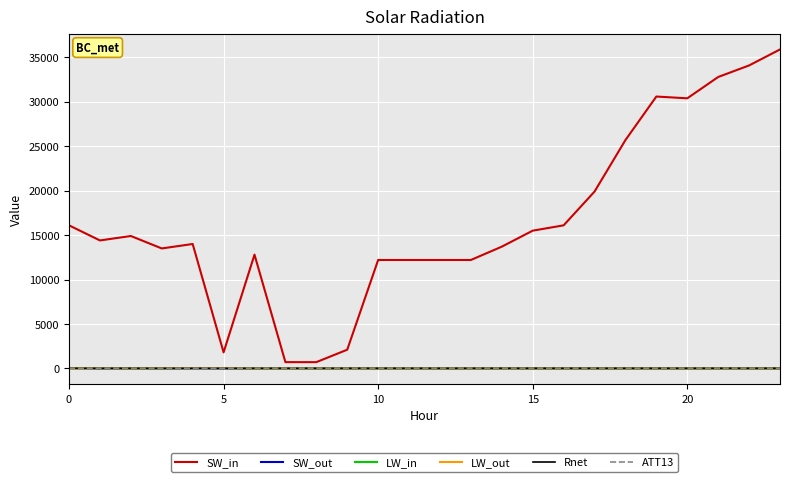

Which series has the largest total across all categories?

SW_in